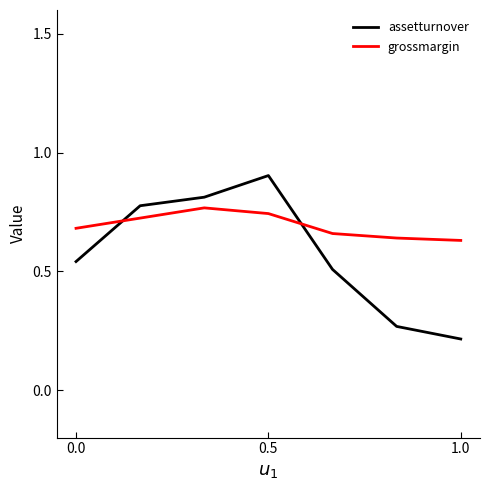

At how many categories does at least one series exceed 0?

7